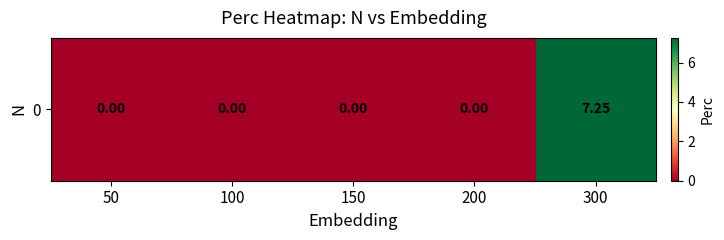

How many distinct data groups are displayed?

1